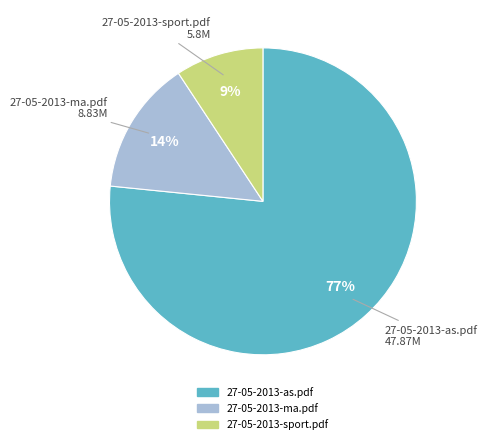

The 27-05-2013-ma.pdf slice represents 25% of the pie. True or false?

False